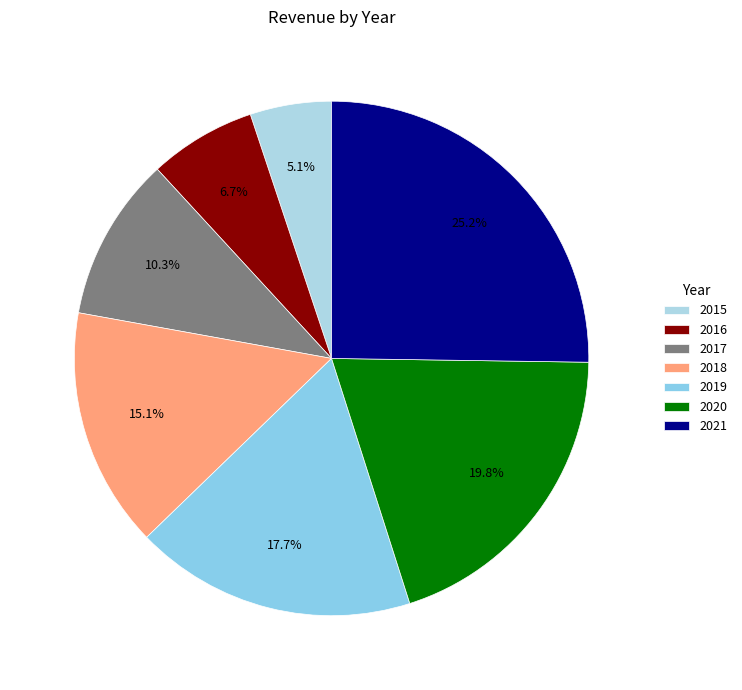

To the nearest percent, what percentage of the pie is 2020?

20%